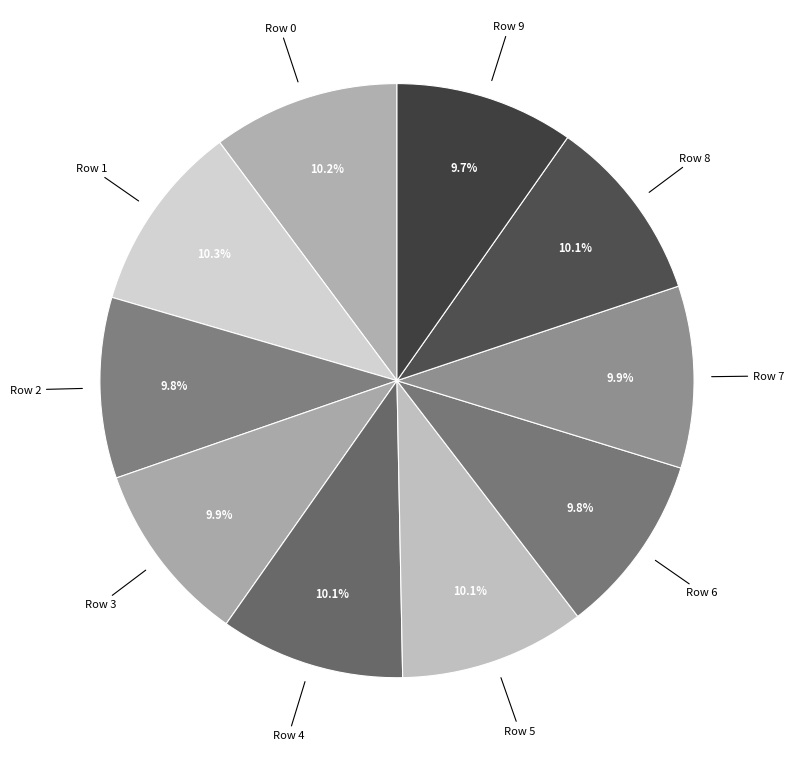

Is there any slice that represents more than half of the pie?

No